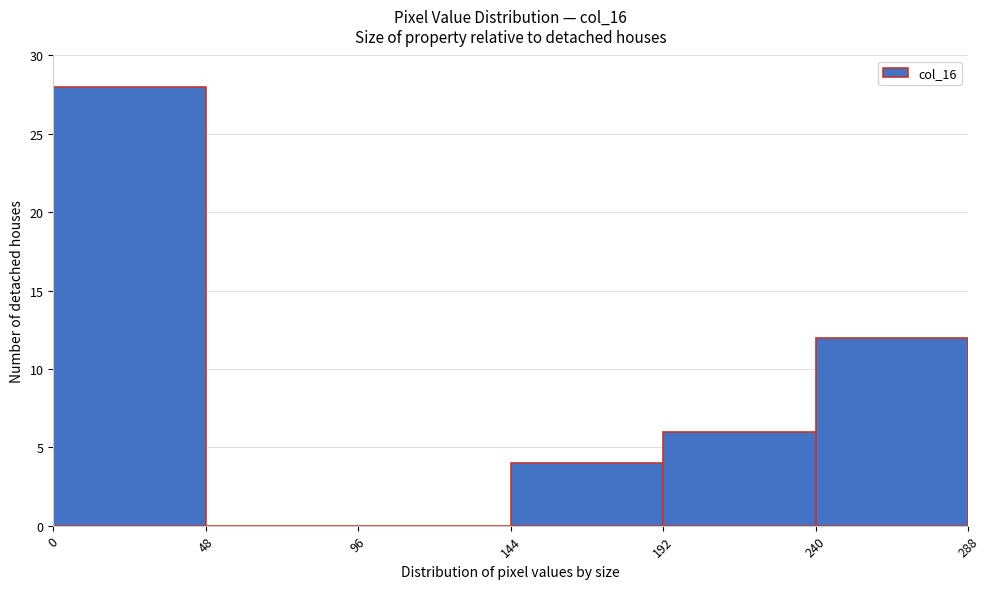

Reading left to right, transcribe this chart: for each bar, give the range it covers on the x-axis and its height. The values are not printed on the chart, so give them approximately, as read against the axis.

0 to 48: 28
48 to 96: 0
96 to 144: 0
144 to 192: 4
192 to 240: 6
240 to 288: 12